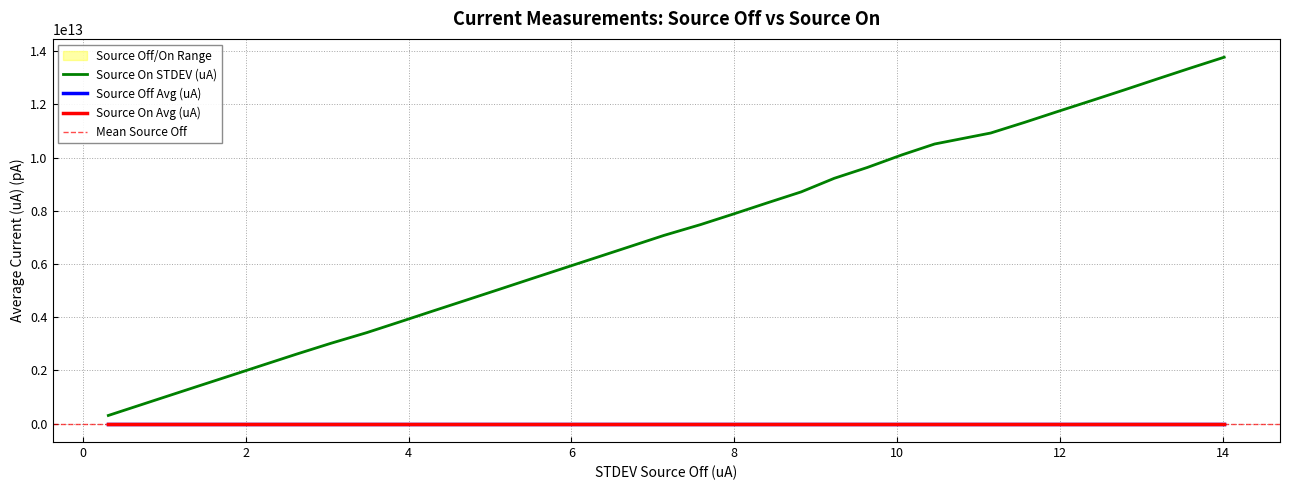

Reading left to right, extract all data points from this chart.

Source Off Avg (uA): -0.7	-2.0	0.5	4.1	1.6	-3.2	0.5	1.1	-2.7	0.9	3.0	-1.8	-0.9	-1.6	-0.9	0.5	-0.7	-0.2	2.5	0.7	-0.5	0.7	3.0	-2.0	-0.2	1.6	-0.5	-3.2	-3.4	0.2	-0.2	-0.5	3.0
Source On Avg (uA): -3.9	-4.8	-5.9	-3.0	-5.5	-5.5	-8.2	-5.5	-6.6	-5.2	-5.2	-6.6	-3.4	-2.7	-4.5	-4.5	-4.8	-4.3	-3.4	-2.5	-4.5	-5.7	-6.6	-3.2	-6.8	-3.9	-7.3	-4.3	-7.7	-5.7	-4.5	-5.5	-5.7
Source On STDEV (uA): 309017700000.0	993056800000.0	1398080000000.0	1804103000000.0	2208127000000.0	2613150000000.0	3018173000000.0	3422196000000.0	3827219000000.0	4233242000000.0	4637265000000.0	5042288000000.0	5451312000000.0	5855335000000.0	6260358000000.0	6665381000000.0	7073405000000.0	7480428000000.0	7887451000000.0	8296474000000.0	8710498000000.0	9219527000000.0	9625551000000.0	10096580000000.0	10508600000000.0	10921620000000.0	11325650000000.0	11730670000000.0	12140690000000.0	12545720000000.0	12958740000000.0	13364760000000.0	13769790000000.0